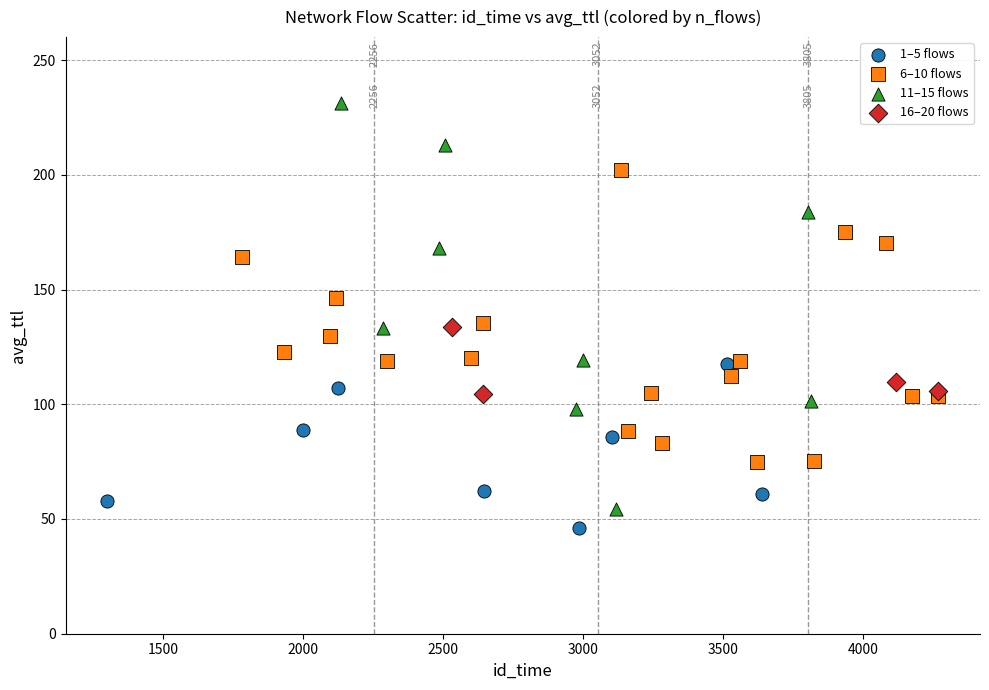

Which series contains the highest Y value?

11–15 flows